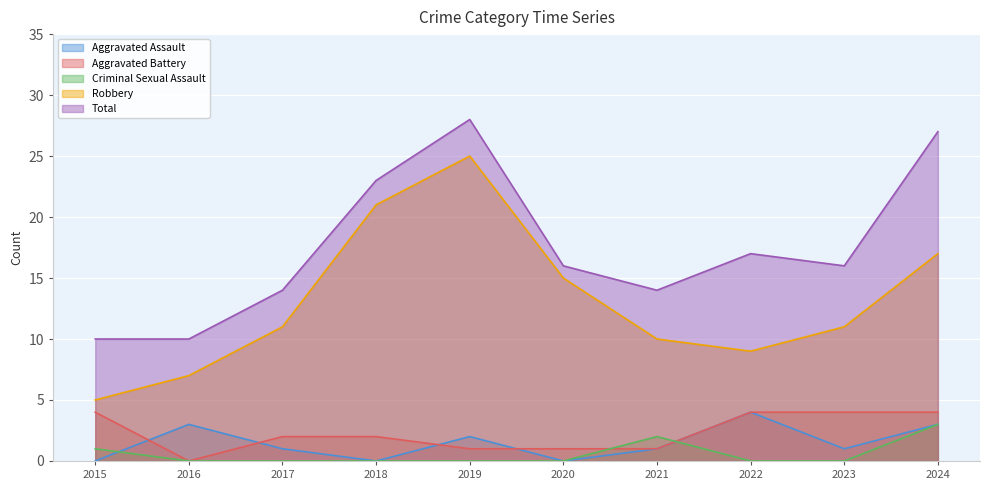

In Aggravated Battery, how many points are lower than both neighbors (excluding endpoints)?

1